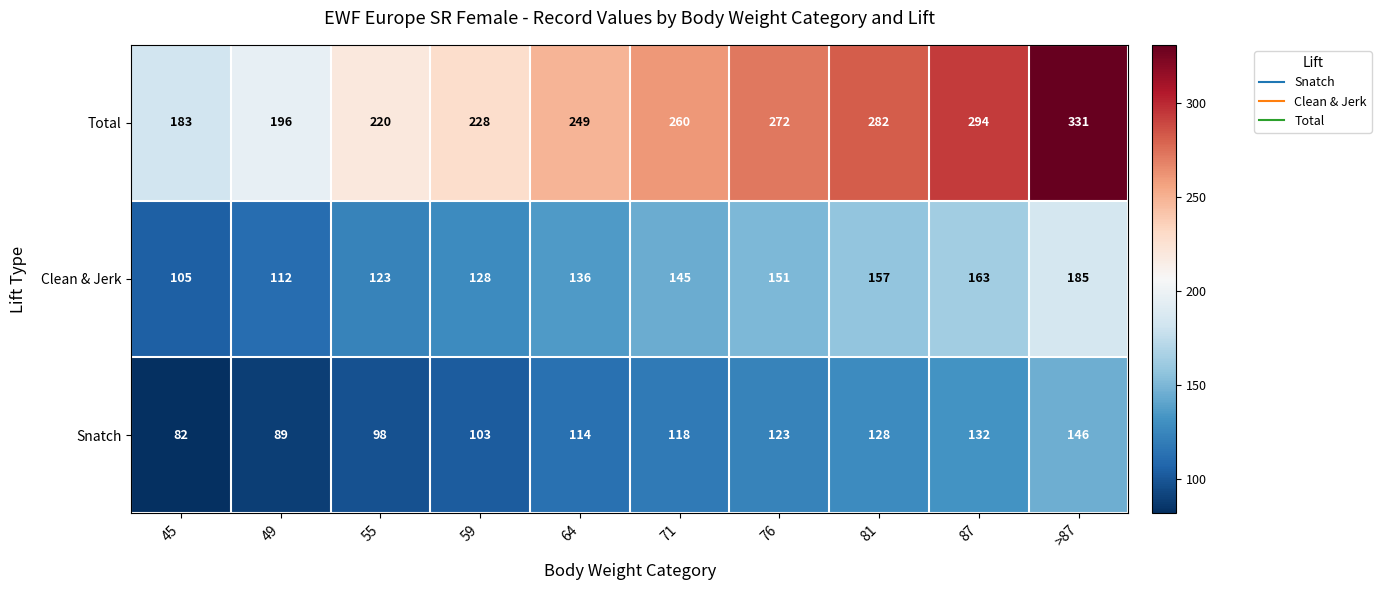

What value does the Snatch series have at 71?

118